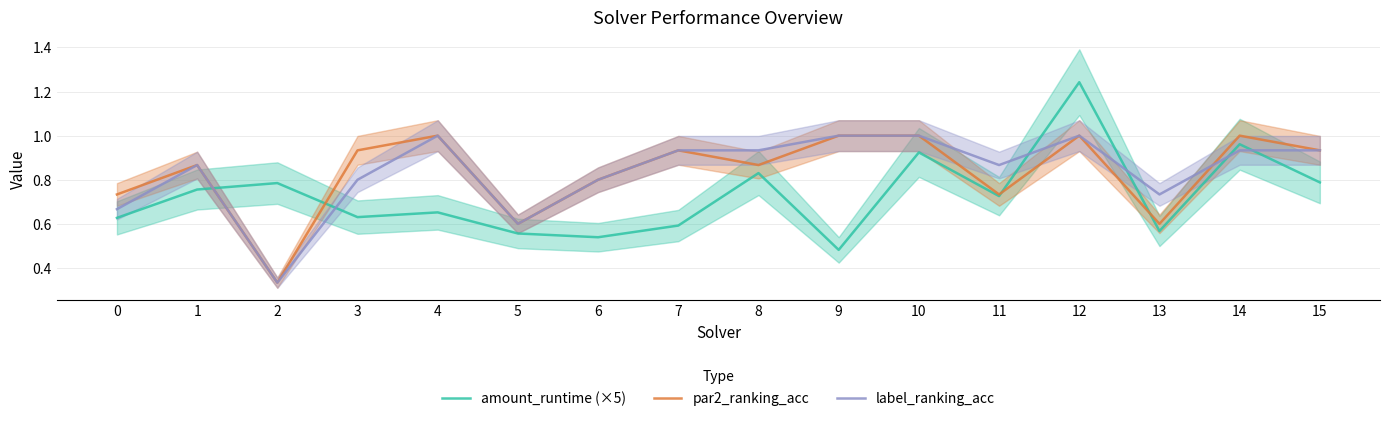

Which series has the largest total across all categories?

label_ranking_acc